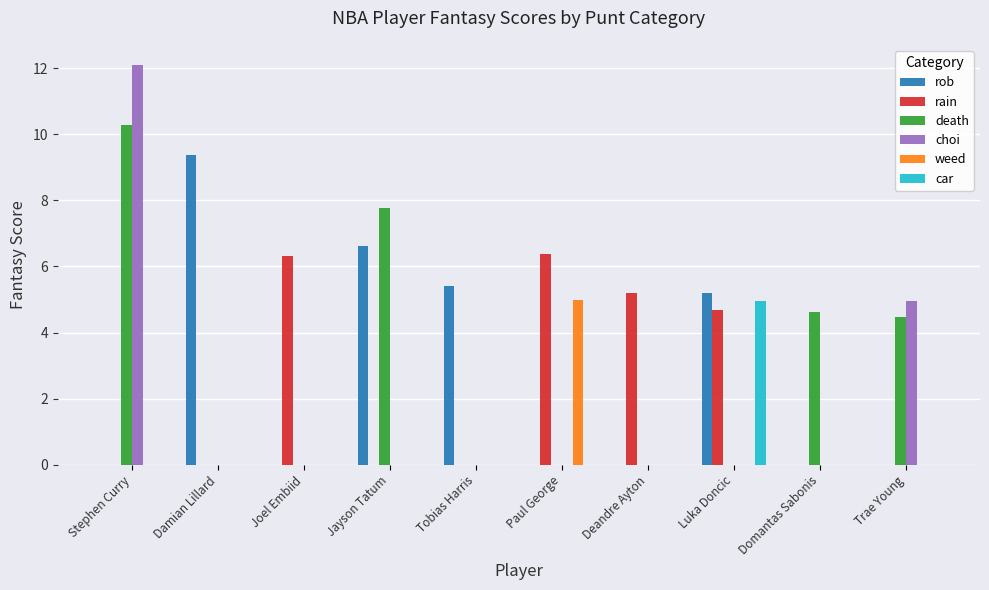

What is the sum of the death values at Stephen Curry and Paul George?

10.3